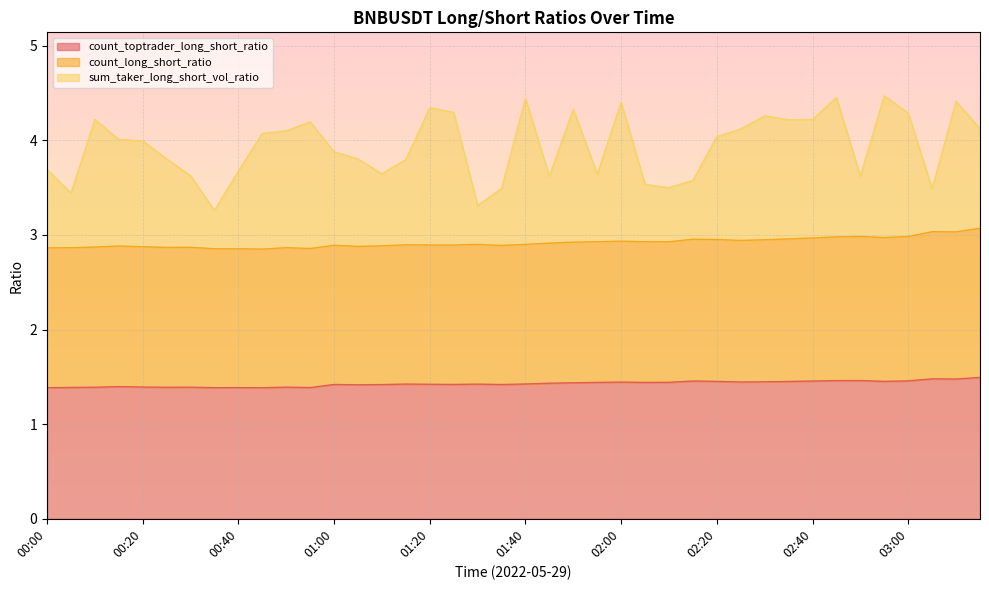

What is the difference between the count_toptrader_long_short_ratio values at 00:35 and 01:55?

0.1